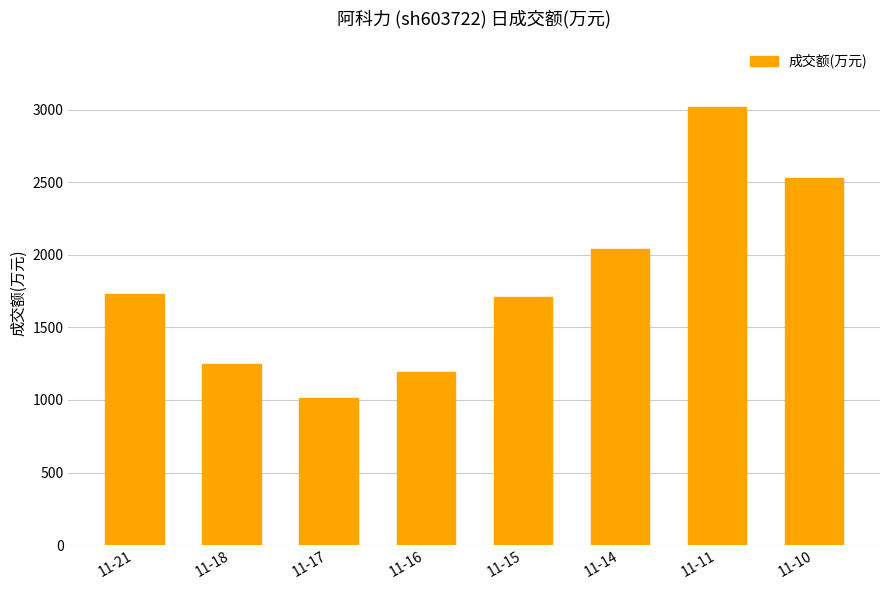

What is the change in value from 11-18 to 11-16?

-52